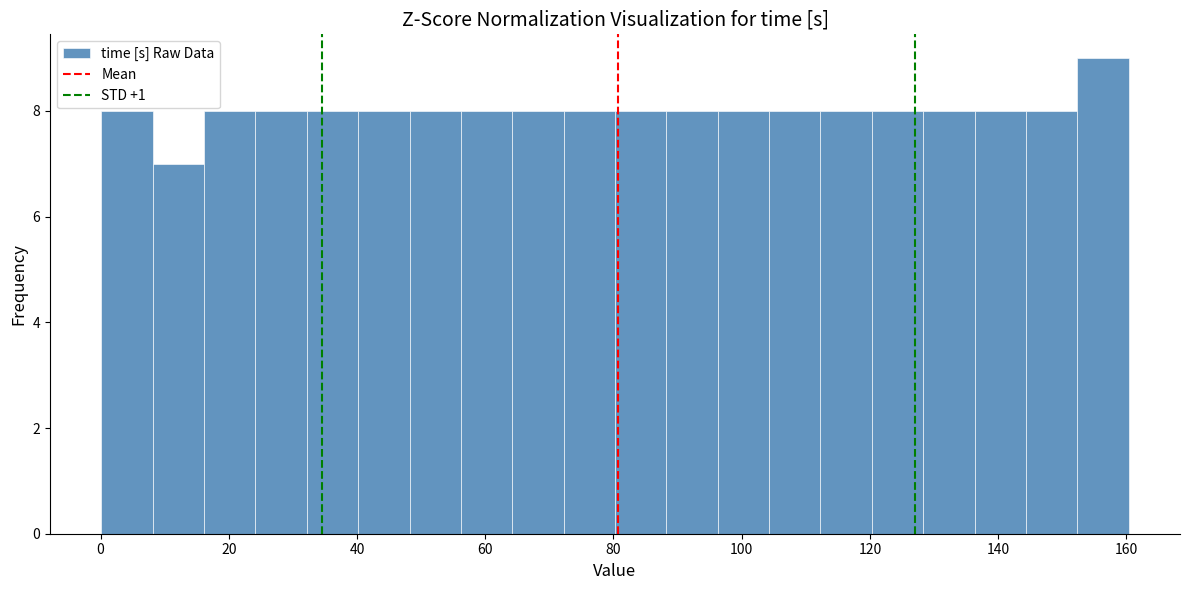

Reading left to right, list every bar in this chart as the range it spans on the x-axis followed by its height. Neither the bar edges nor the heights are printed on the chart, so give them approximately, as read against the axes.

0 to 8: 8
8 to 16: 7
16 to 24: 8
24 to 32: 8
32 to 40: 8
40 to 48: 8
48 to 56: 8
56 to 64: 8
64 to 72: 8
72 to 80: 8
80 to 88: 8
88 to 96: 8
96 to 104: 8
104 to 112: 8
112 to 120: 8
120 to 128: 8
128 to 136: 8
136 to 144: 8
144 to 152: 8
152 to 160: 9